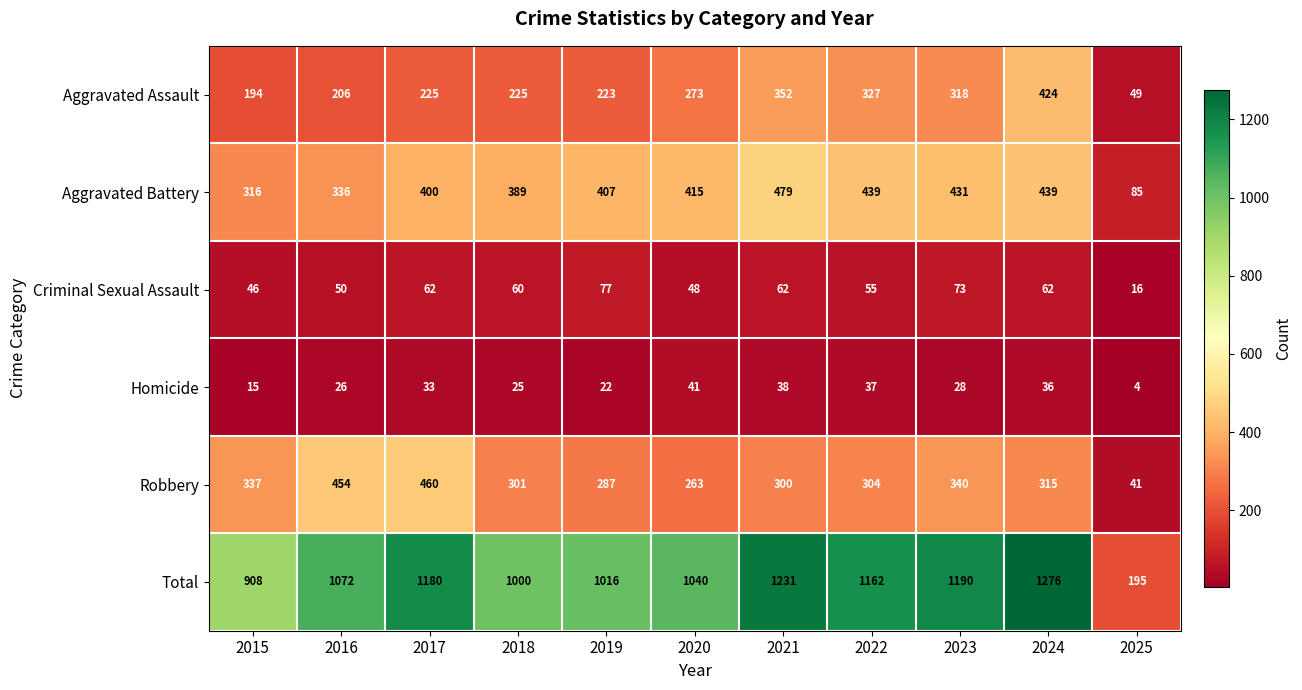

At which category is the sum across all series the highest?

2024